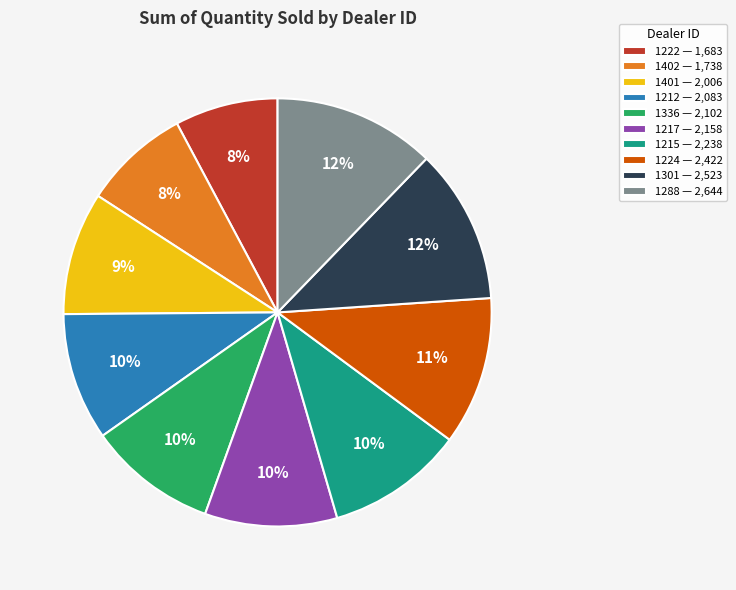

Is it true that 1301 is 12% of the pie?

True